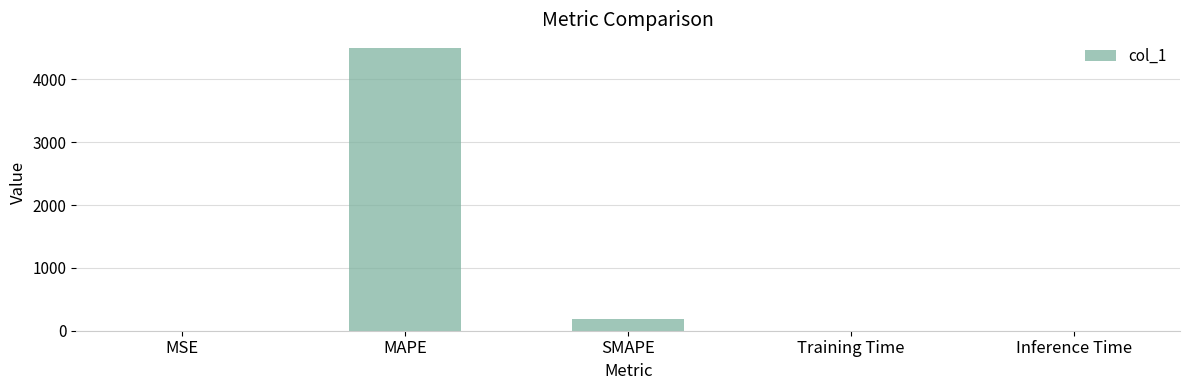

Which label corresponds to the largest value in the chart?

MAPE